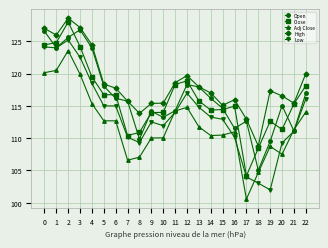

Is this an area chart (filled region under the line)?

No